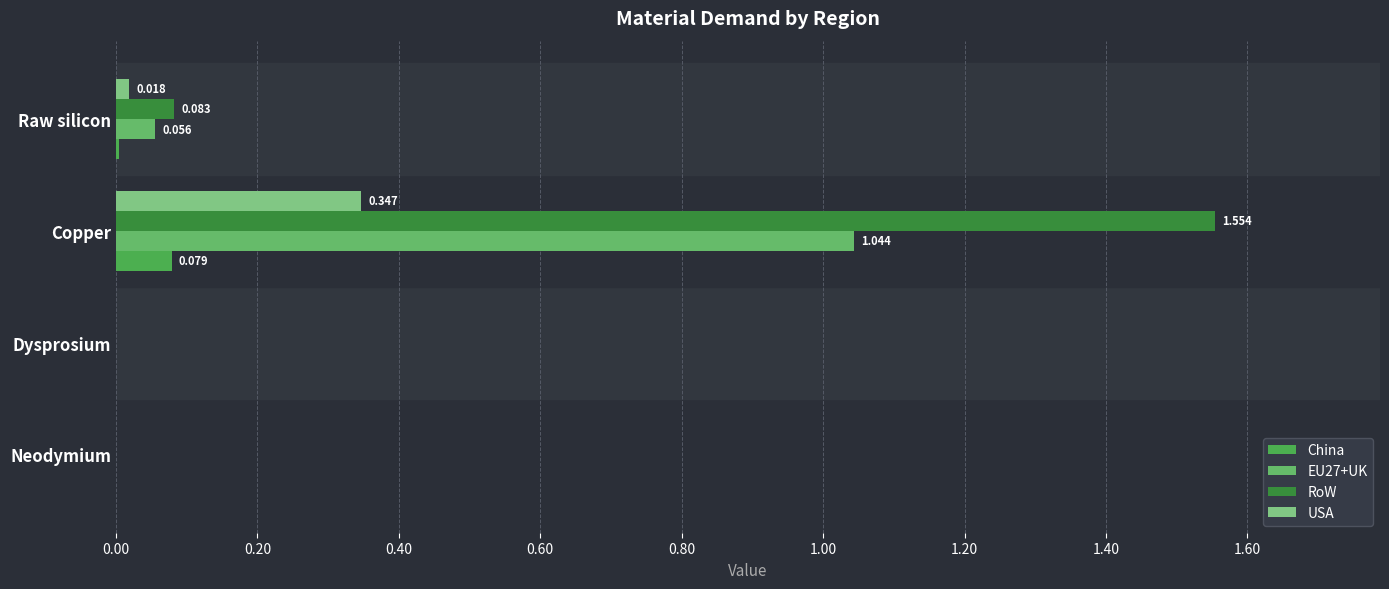

What are all the series names shown in the legend?

China, EU27+UK, RoW, USA